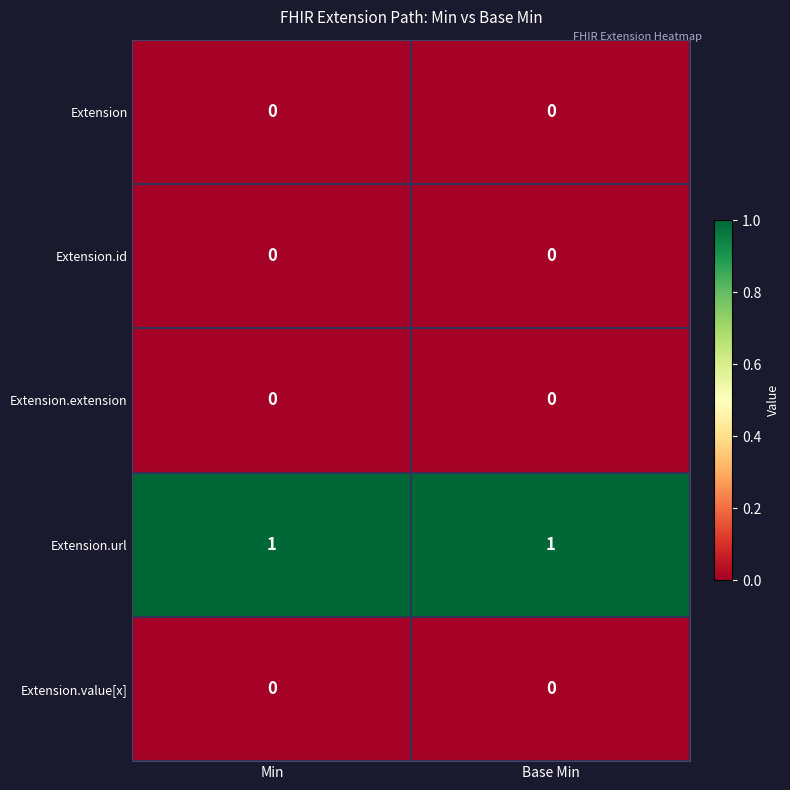

The value of Extension.id at Base Min is 0. True or false?

True